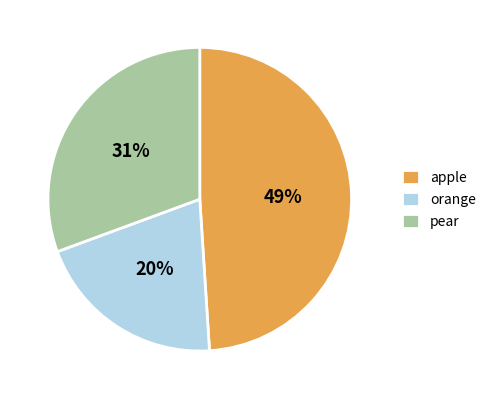

Combined, do orange and apple account for over 50%?

Yes